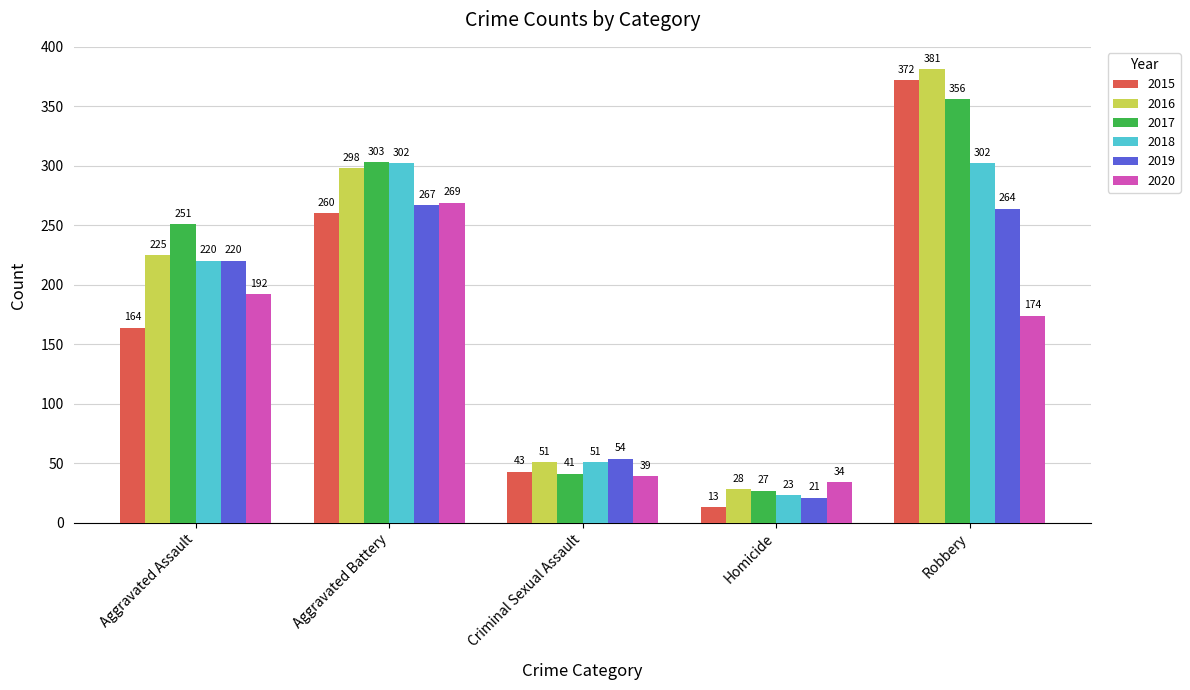

At how many categories does at least one series exceed 39?

4